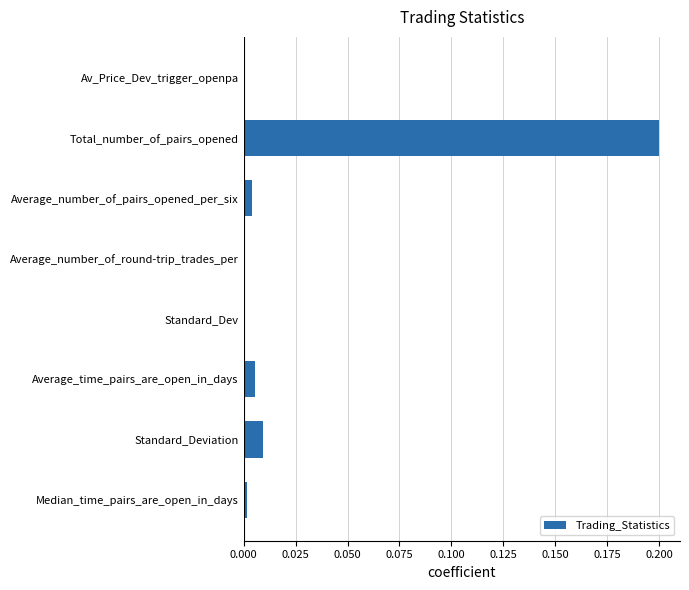

Is it true that the value at Standard_Deviation is 0.0?

True